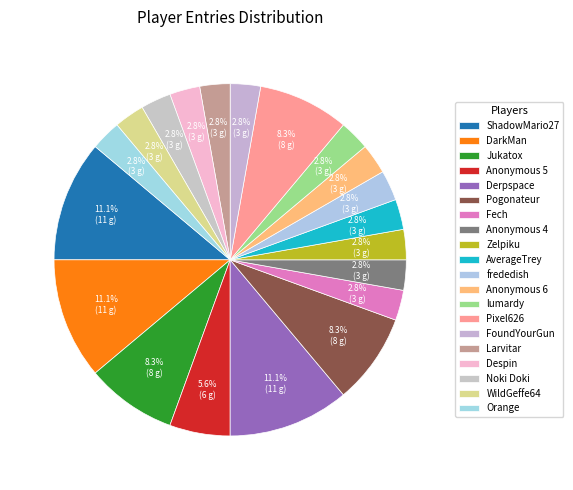

To the nearest percent, what is the difference between the largest and smallest slice percentages?

8%